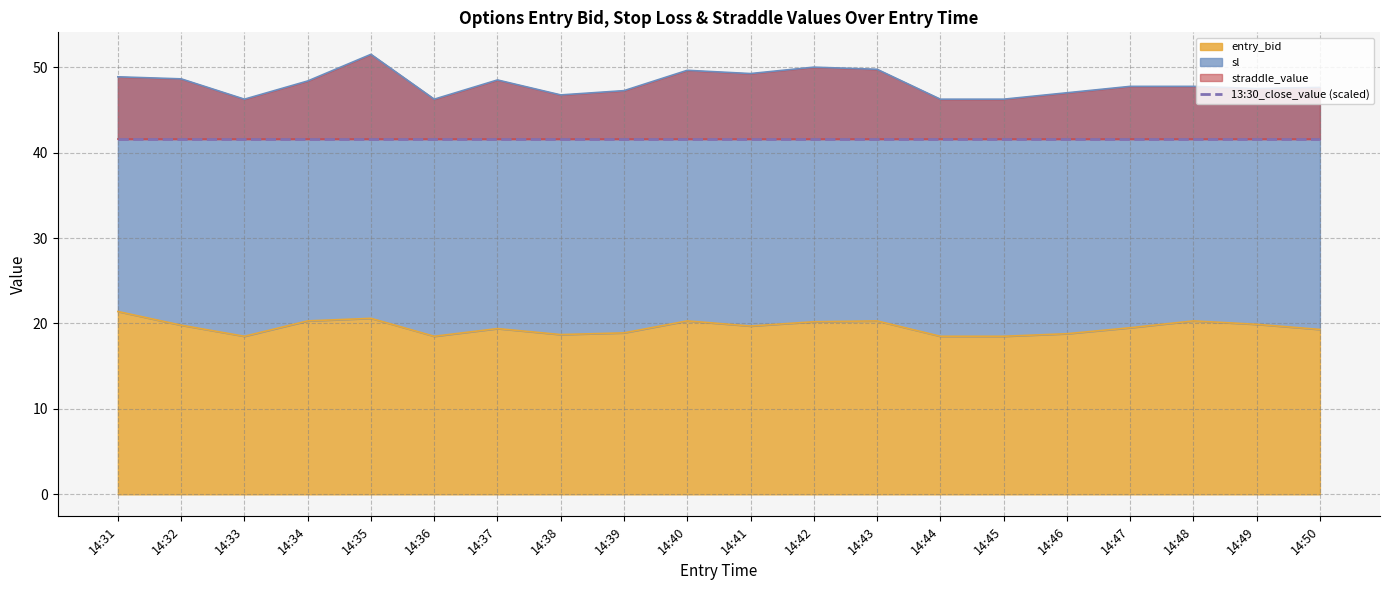

The entry_bid series shows 20.3 at 14:34. True or false?

True